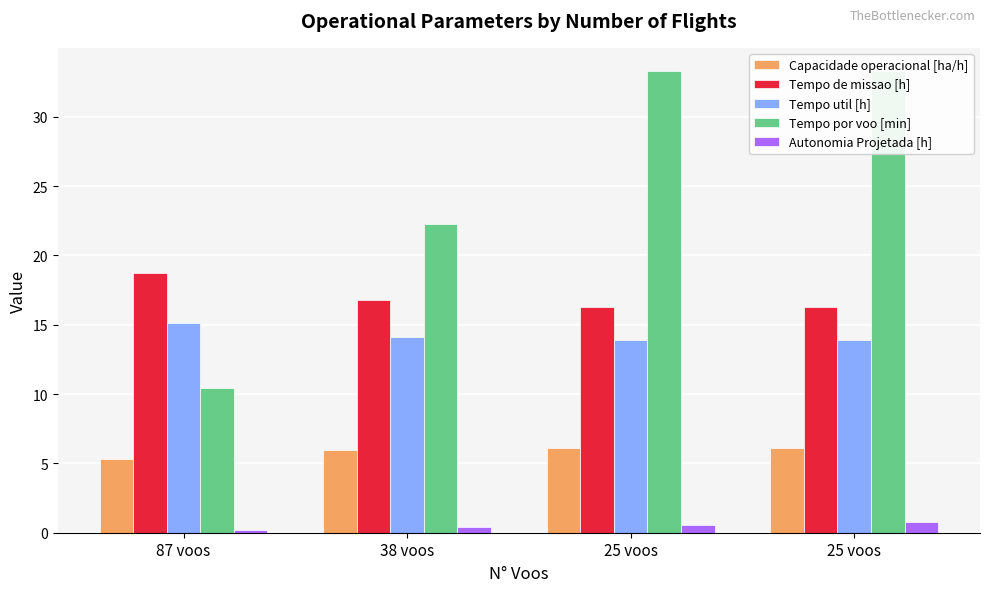

Which series changed the most between 38 voos and 25 voos?

Tempo por voo [min]